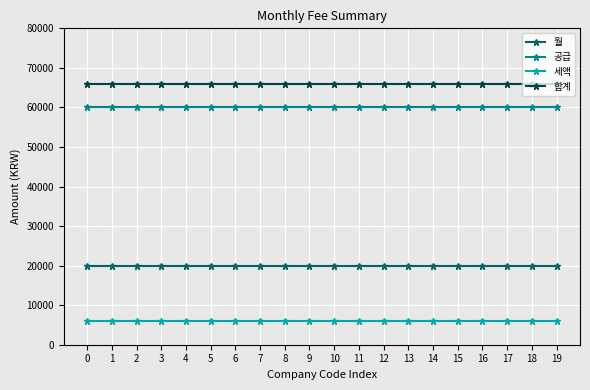

What is the value of the 세액 point at the 17th from the left?

6000